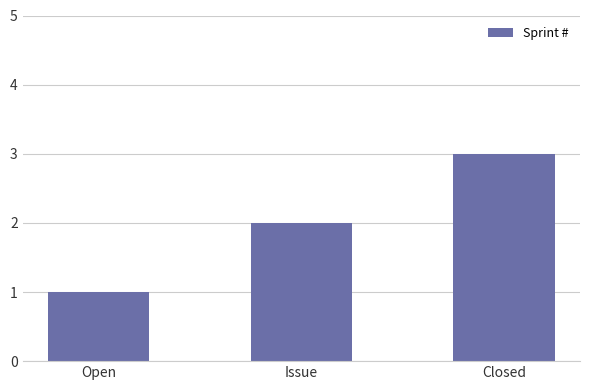

The value at Closed is 3. True or false?

True